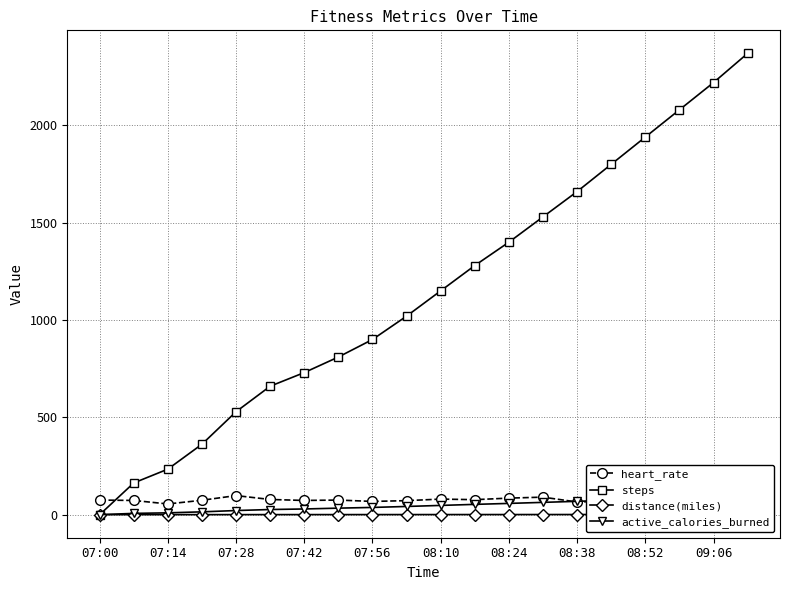

How many times do heart_rate and steps cross each other?

1